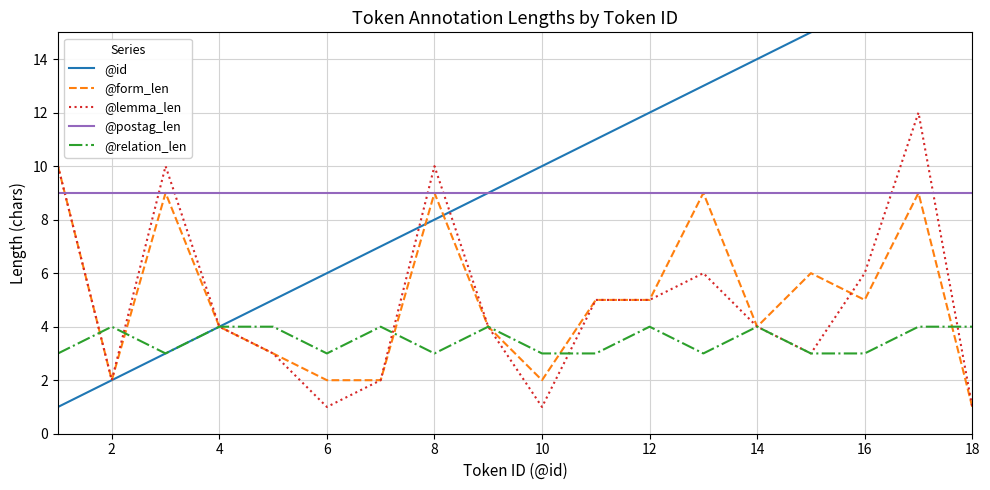

True or false: @postag_len and @relation_len intersect in this chart.

False